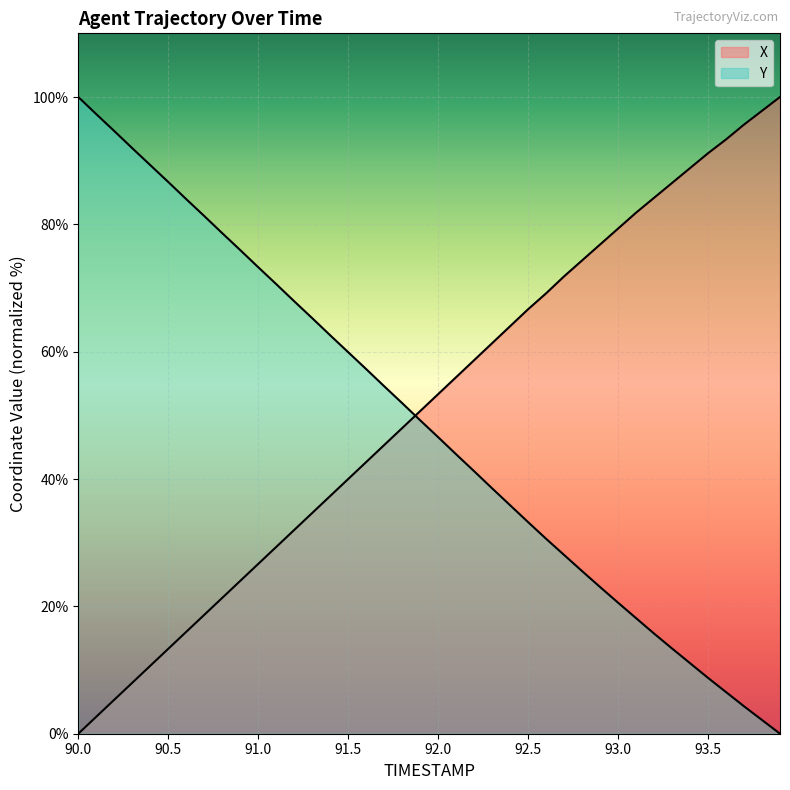

True or false: Y has a value of 100.9 at 91.5.

False